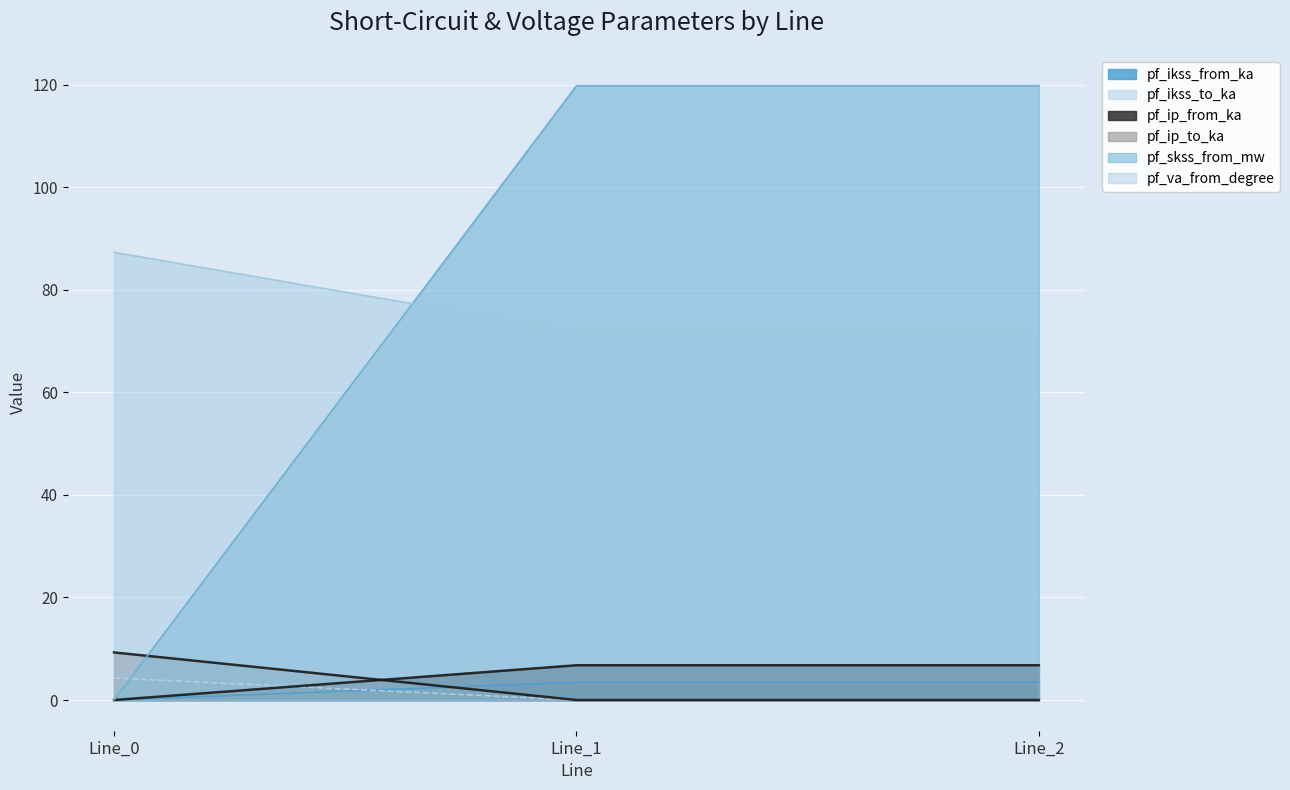

The pf_ip_to_ka series shows 0.0 at Line_2. True or false?

True